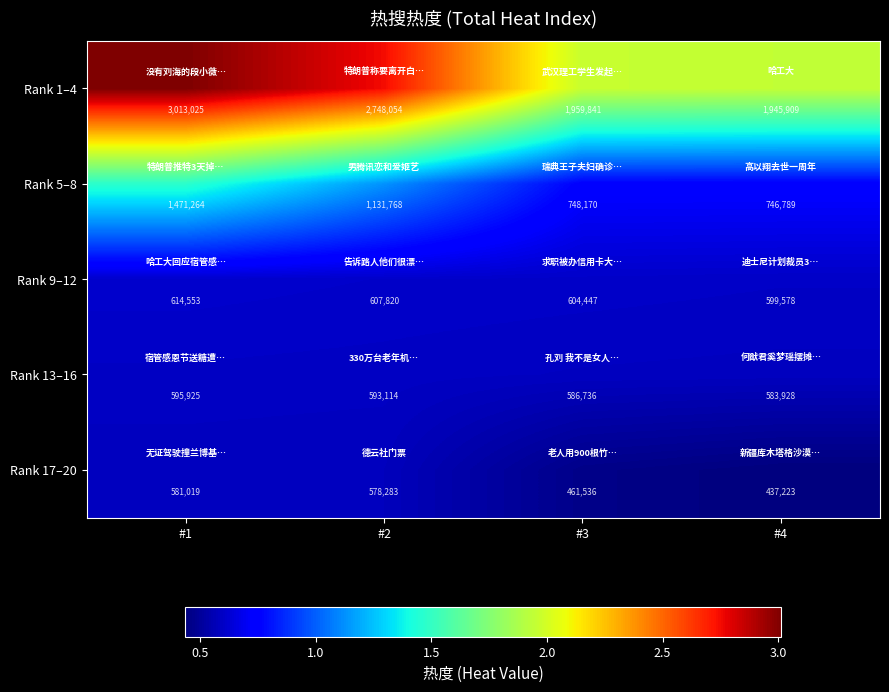

What is the difference between the highest and lowest values at #1?

2432006